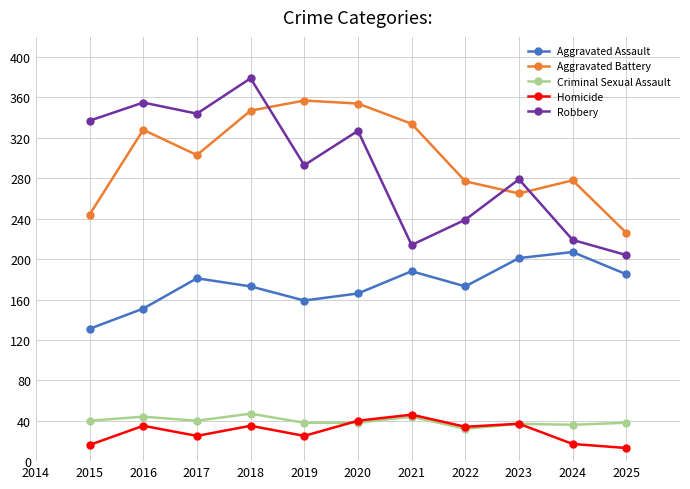

At which category does Aggravated Battery reach its first local peak?

2016